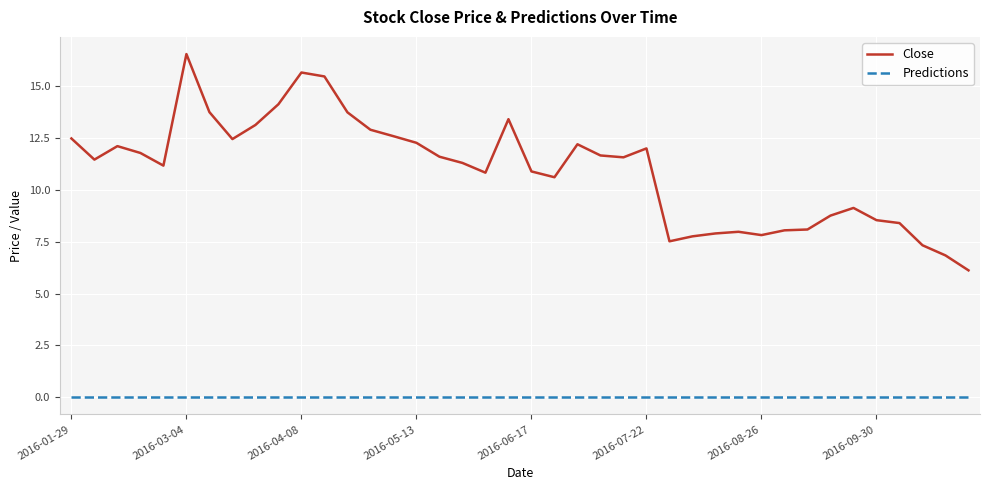

Which series has the largest range (max minus min)?

Close